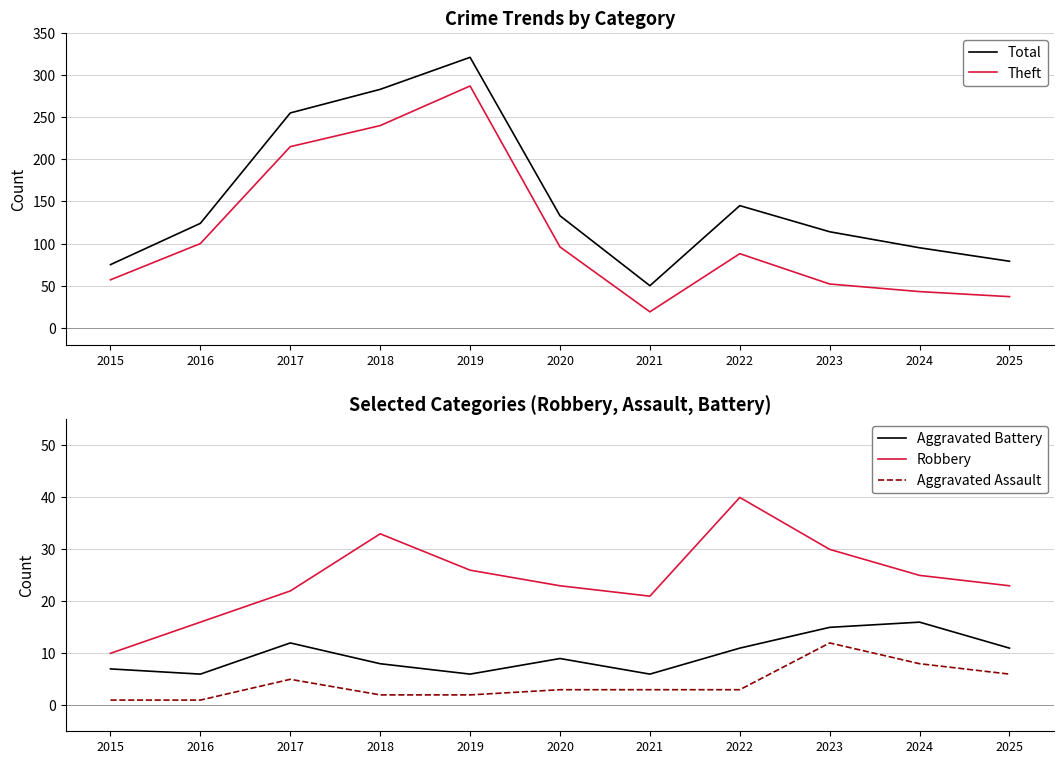

Is it true that Aggravated Assault equals 3 at 2023?

False